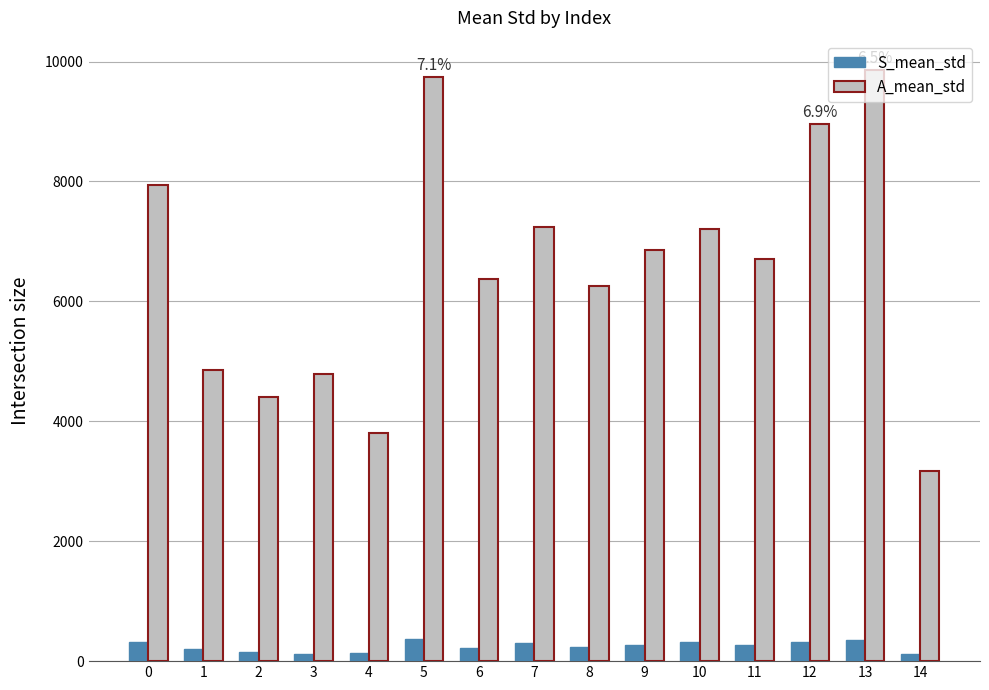

List the series in order of their peak value, lowest first.

S_mean_std, A_mean_std